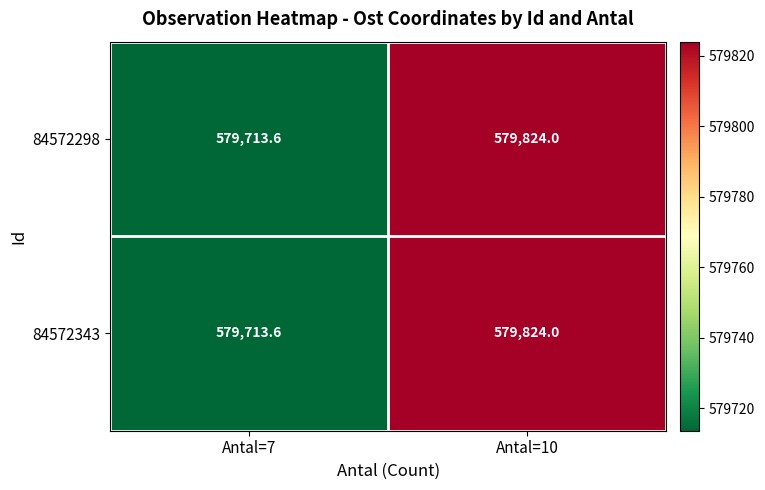

Where is 84572343 nearest to the value 579768?

Antal=7